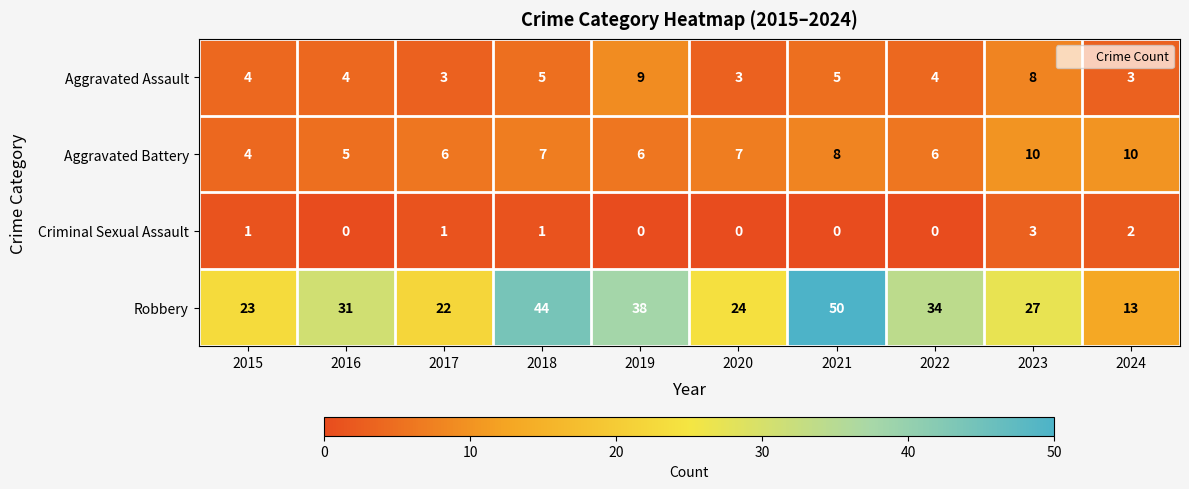

At which category is the sum across all series the highest?

2021